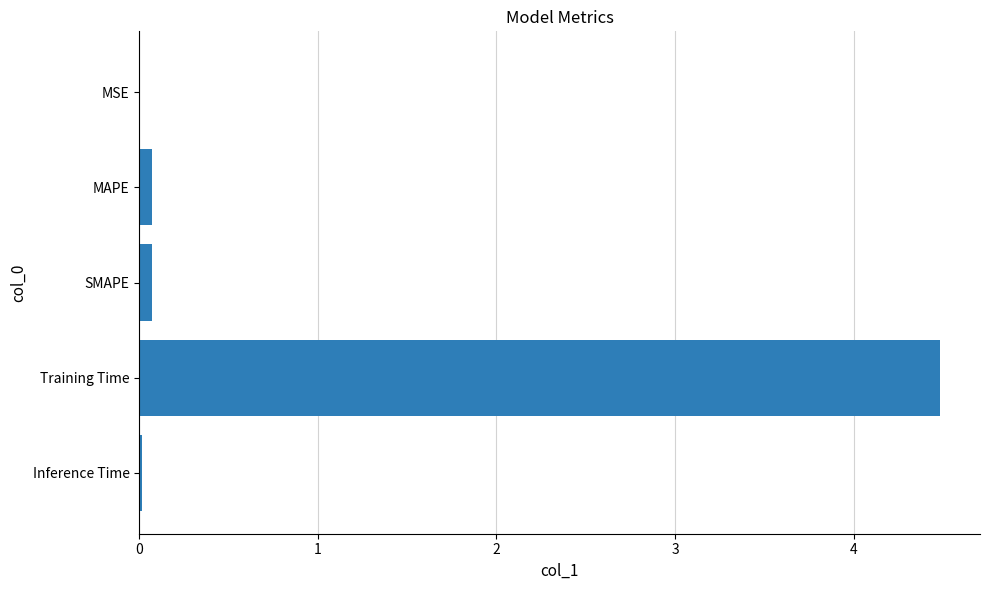

Are the bars horizontal?

Yes